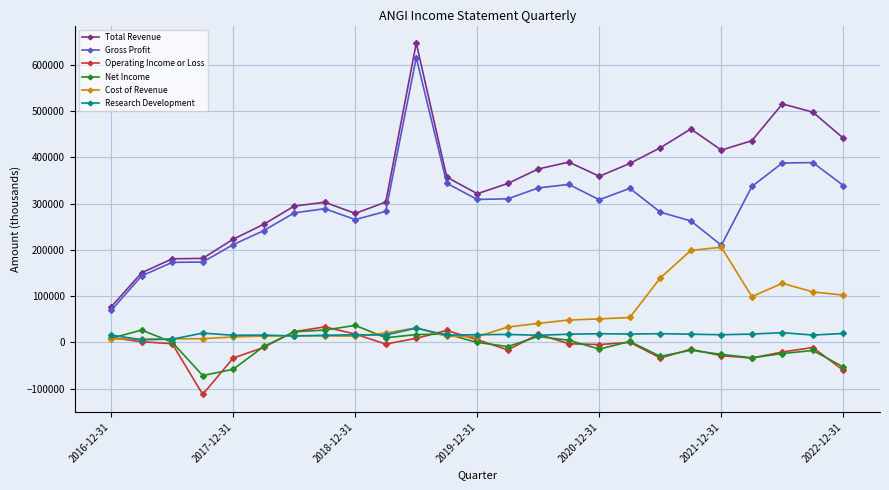

What is the difference between the maximum and minimum values in the Research Development series?

25300